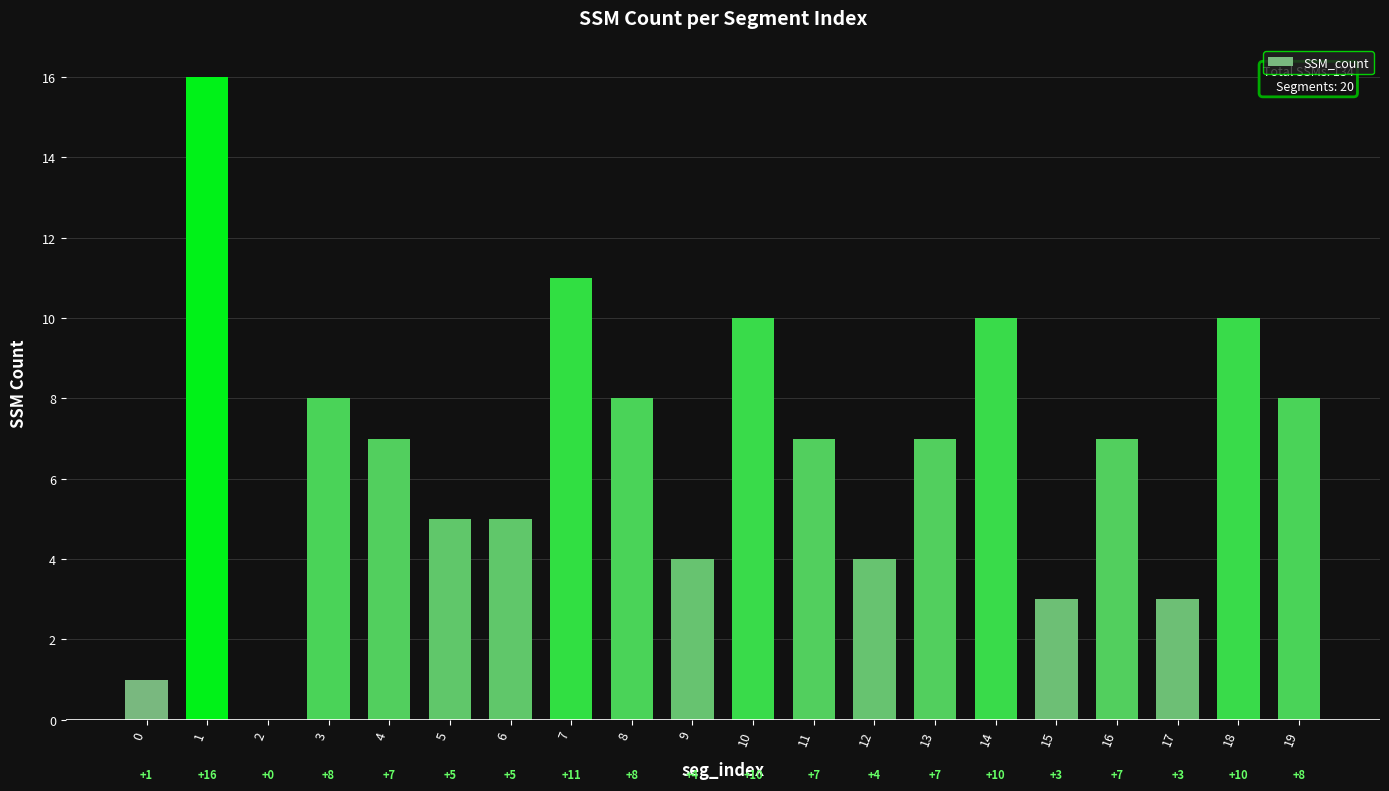

What is the maximum value shown in the chart?

16